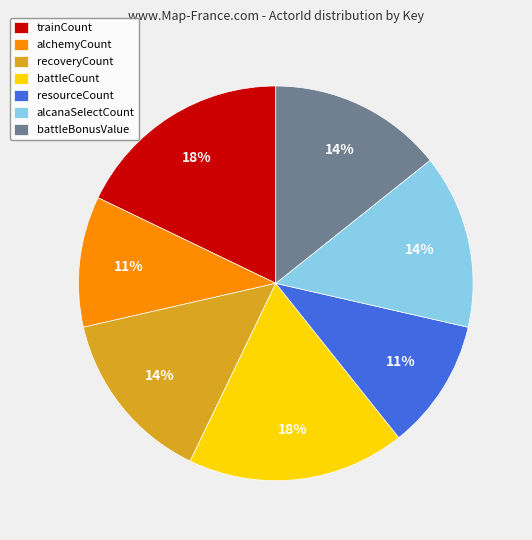

To the nearest percent, what is the average slice percentage?

14%